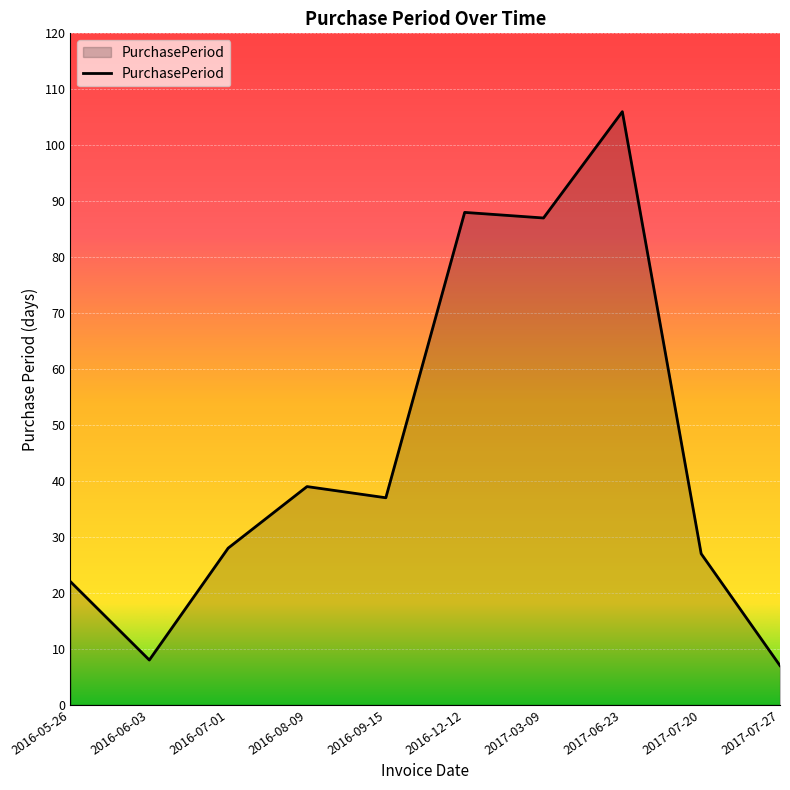

Reading left to right, extract all data points from this chart.

22	8	28	39	37	88	87	106	27	7